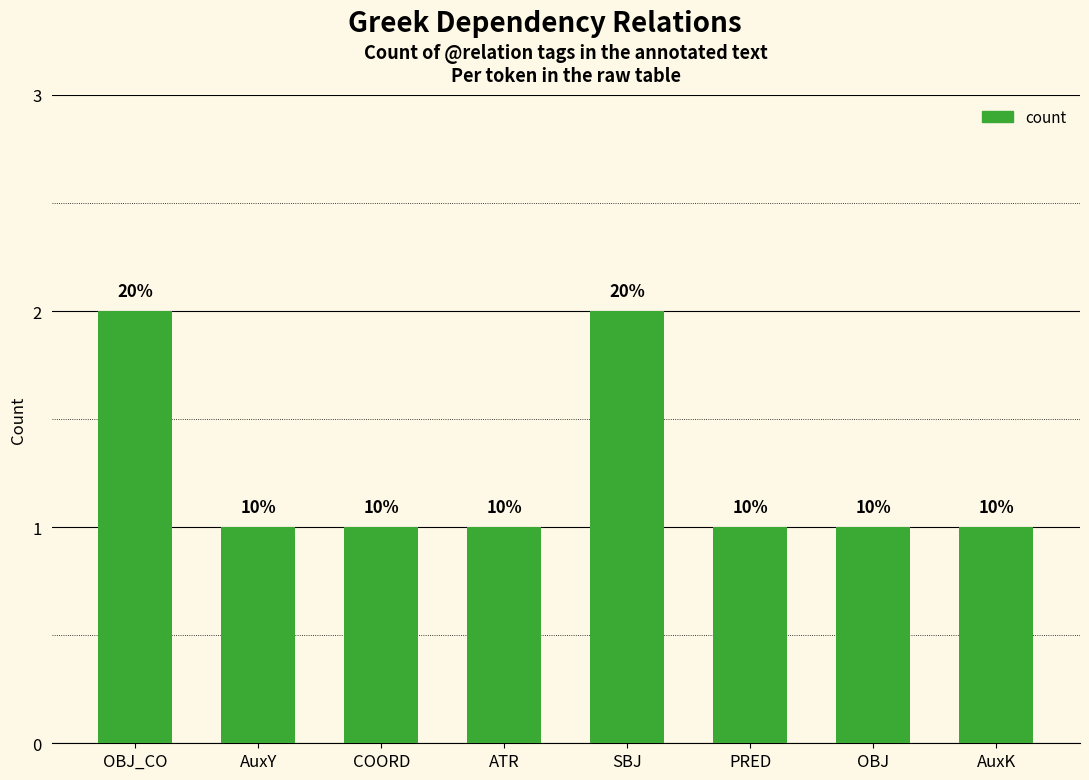

What is the label of the 3rd bar from the right?

PRED